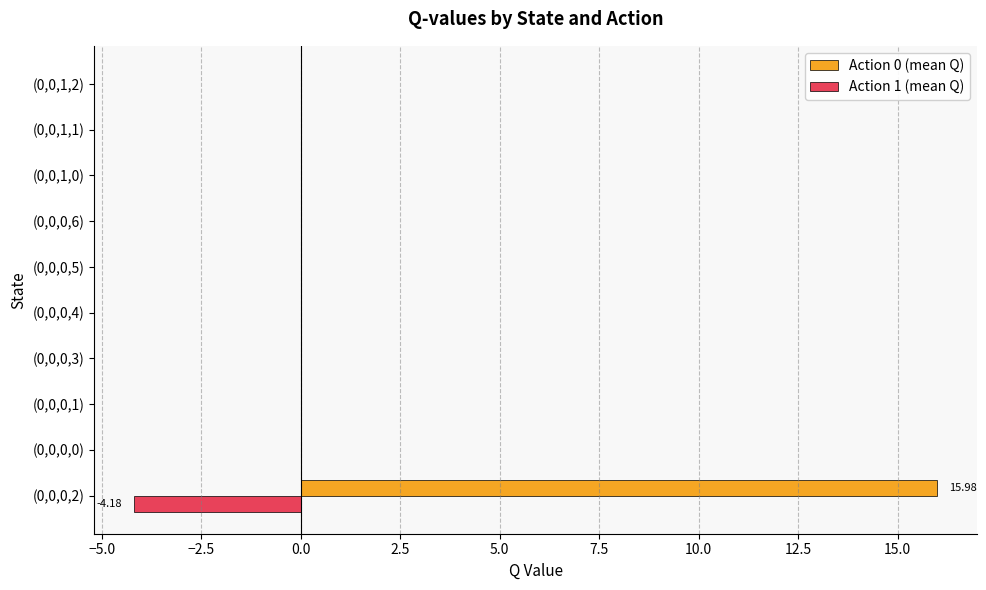

At which category is the sum across all series the highest?

(0,0,0,2)